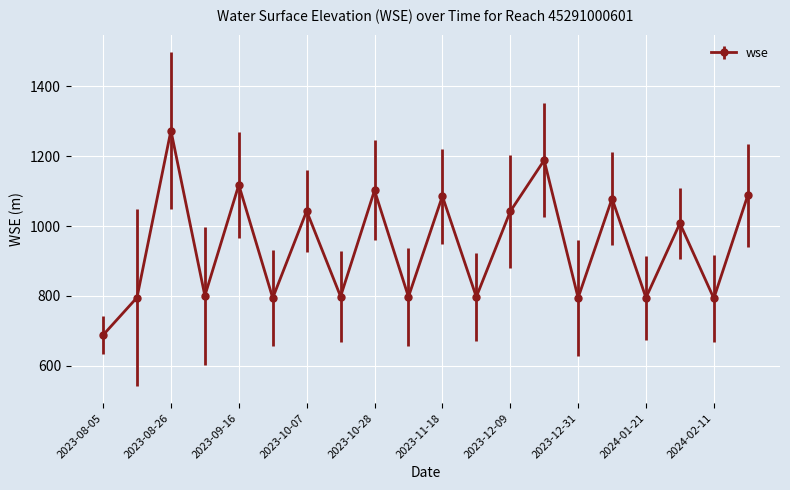

What is the difference between the maximum and minimum values?

585.1